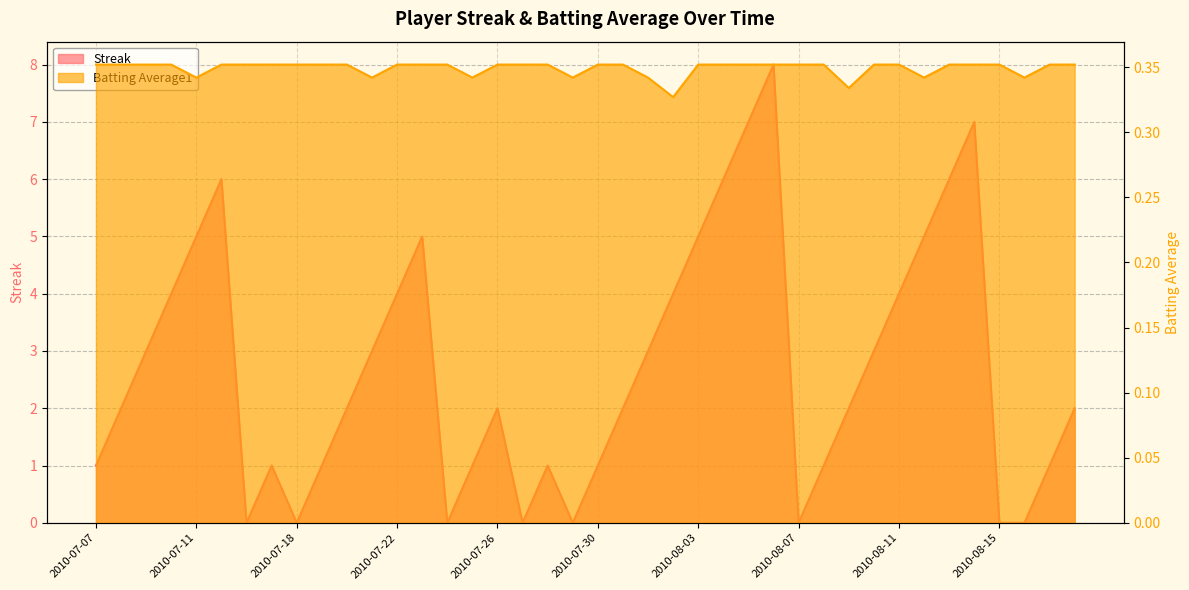

At which label does Streak reach its peak?

2010-08-06